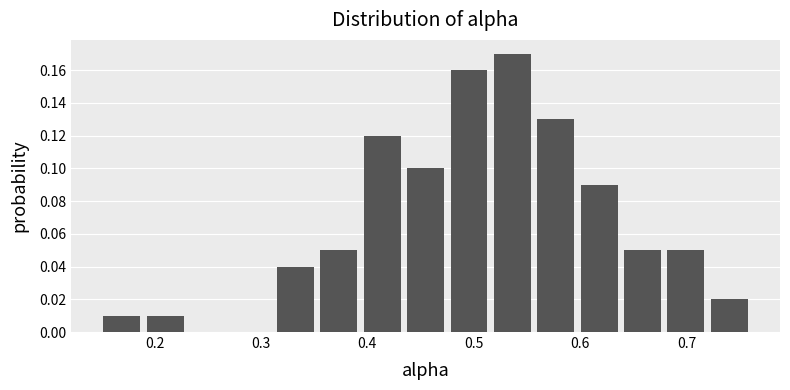

Reading left to right, transcribe this chart: for each bar, give the range it covers on the x-axis and its height. Neither the bar edges nor the heights are printed on the chart, so give them approximately, as read against the axes.

0.15 to 0.19: 0.01
0.19 to 0.23: 0.01
0.23 to 0.27: 0
0.27 to 0.31: 0
0.31 to 0.35: 0.04
0.35 to 0.39: 0.05
0.39 to 0.43: 0.12
0.43 to 0.48: 0.10
0.48 to 0.52: 0.16
0.52 to 0.56: 0.17
0.56 to 0.60: 0.13
0.60 to 0.64: 0.09
0.64 to 0.68: 0.05
0.68 to 0.72: 0.05
0.72 to 0.76: 0.02